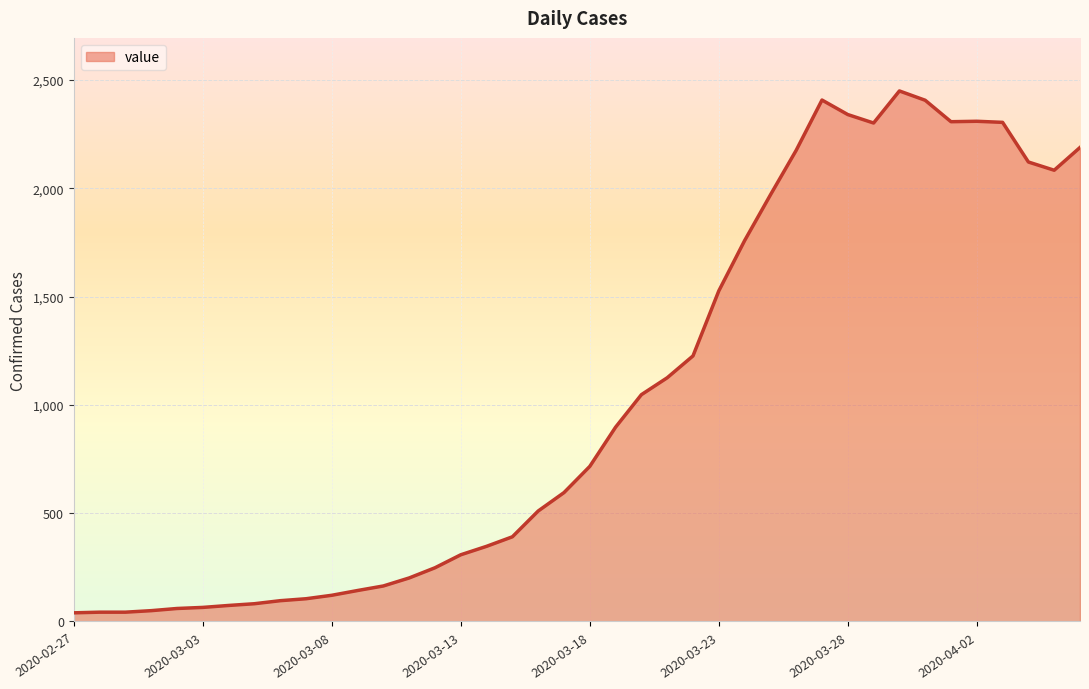

What is the greatest value displayed?

2449